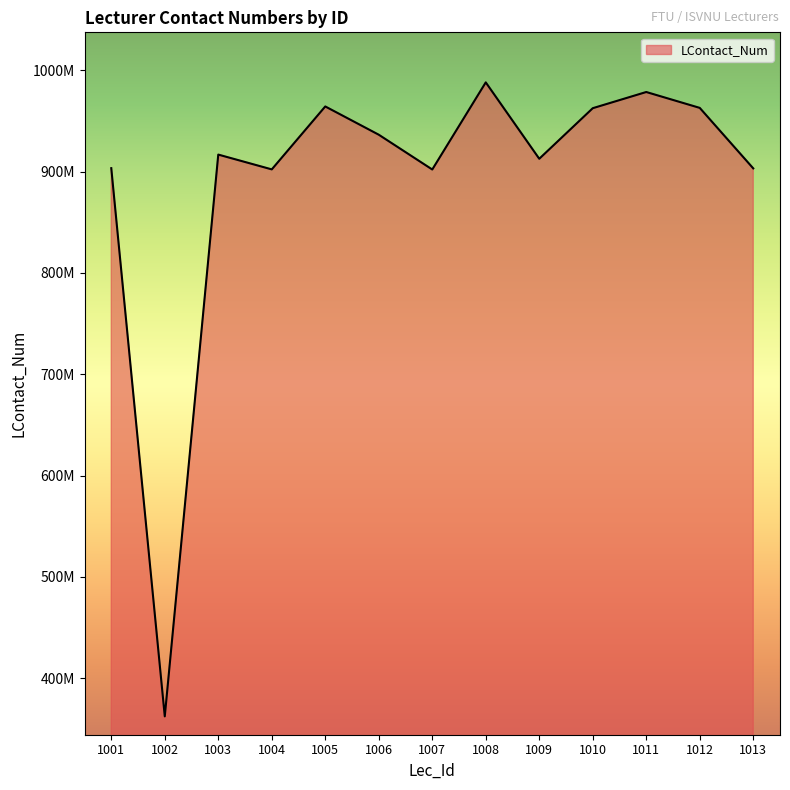

At which category does the chart reach its minimum across all series?

1002